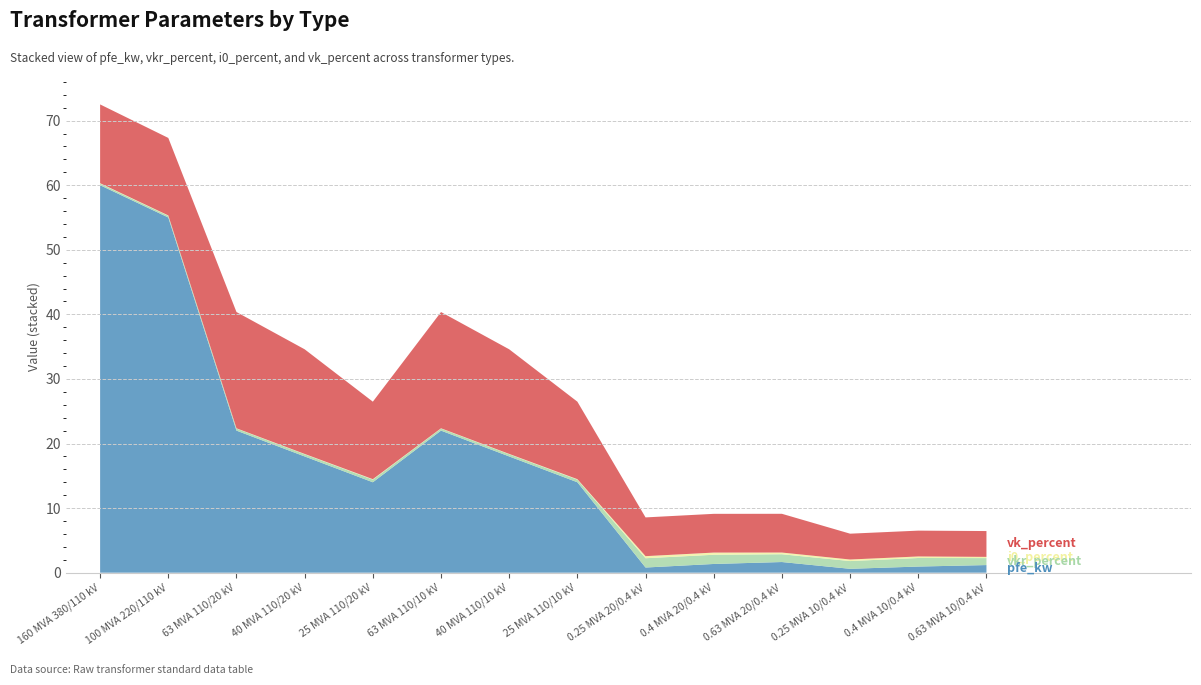

Reading right to left, list all the values displayed in this chart.

pfe_kw: 0.63 MVA 10/0.4 kV=1.2	0.4 MVA 10/0.4 kV=0.9	0.25 MVA 10/0.4 kV=0.6	0.63 MVA 20/0.4 kV=1.6	0.4 MVA 20/0.4 kV=1.4	0.25 MVA 20/0.4 kV=0.8	25 MVA 110/10 kV=14.0	40 MVA 110/10 kV=18.0	63 MVA 110/10 kV=22.0	25 MVA 110/20 kV=14.0	40 MVA 110/20 kV=18.0	63 MVA 110/20 kV=22.0	100 MVA 220/110 kV=55.0	160 MVA 380/110 kV=60.0
vkr_percent: 0.63 MVA 10/0.4 kV=1.1	0.4 MVA 10/0.4 kV=1.3	0.25 MVA 10/0.4 kV=1.2	0.63 MVA 20/0.4 kV=1.2	0.4 MVA 20/0.4 kV=1.4	0.25 MVA 20/0.4 kV=1.4	25 MVA 110/10 kV=0.4	40 MVA 110/10 kV=0.3	63 MVA 110/10 kV=0.3	25 MVA 110/20 kV=0.4	40 MVA 110/20 kV=0.3	63 MVA 110/20 kV=0.3	100 MVA 220/110 kV=0.3	160 MVA 380/110 kV=0.2
i0_percent: 0.63 MVA 10/0.4 kV=0.2	0.4 MVA 10/0.4 kV=0.2	0.25 MVA 10/0.4 kV=0.2	0.63 MVA 20/0.4 kV=0.3	0.4 MVA 20/0.4 kV=0.3	0.25 MVA 20/0.4 kV=0.3	25 MVA 110/10 kV=0.1	40 MVA 110/10 kV=0.1	63 MVA 110/10 kV=0.0	25 MVA 110/20 kV=0.1	40 MVA 110/20 kV=0.1	63 MVA 110/20 kV=0.0	100 MVA 220/110 kV=0.1	160 MVA 380/110 kV=0.1
vk_percent: 0.63 MVA 10/0.4 kV=4.0	0.4 MVA 10/0.4 kV=4.0	0.25 MVA 10/0.4 kV=4.0	0.63 MVA 20/0.4 kV=6.0	0.4 MVA 20/0.4 kV=6.0	0.25 MVA 20/0.4 kV=6.0	25 MVA 110/10 kV=12.0	40 MVA 110/10 kV=16.2	63 MVA 110/10 kV=18.0	25 MVA 110/20 kV=12.0	40 MVA 110/20 kV=16.2	63 MVA 110/20 kV=18.0	100 MVA 220/110 kV=12.0	160 MVA 380/110 kV=12.2